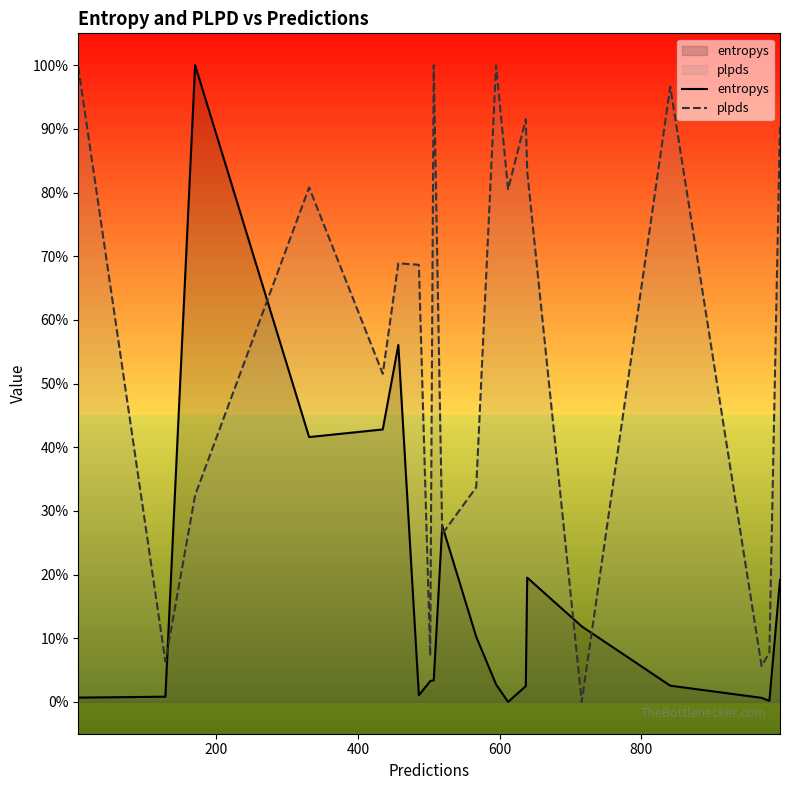

What are all the series names shown in the legend?

entropys, plpds